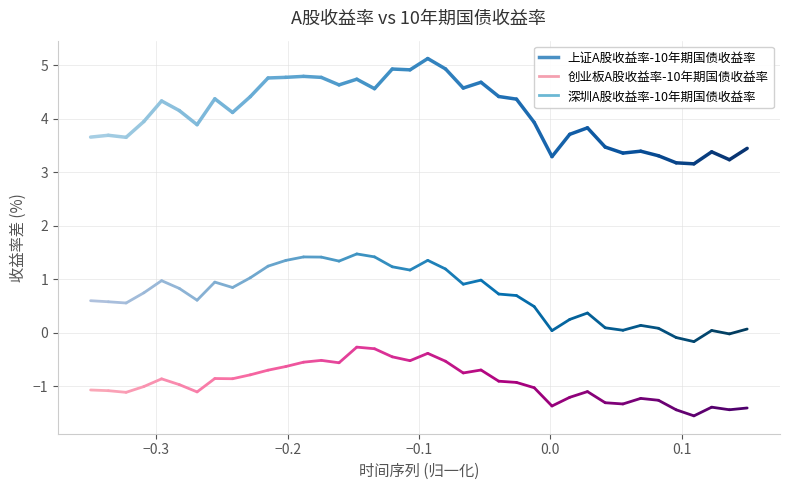

The 上证A股收益率-10年期国债收益率 series shows 4.9 at 2020-05-08. True or false?

True